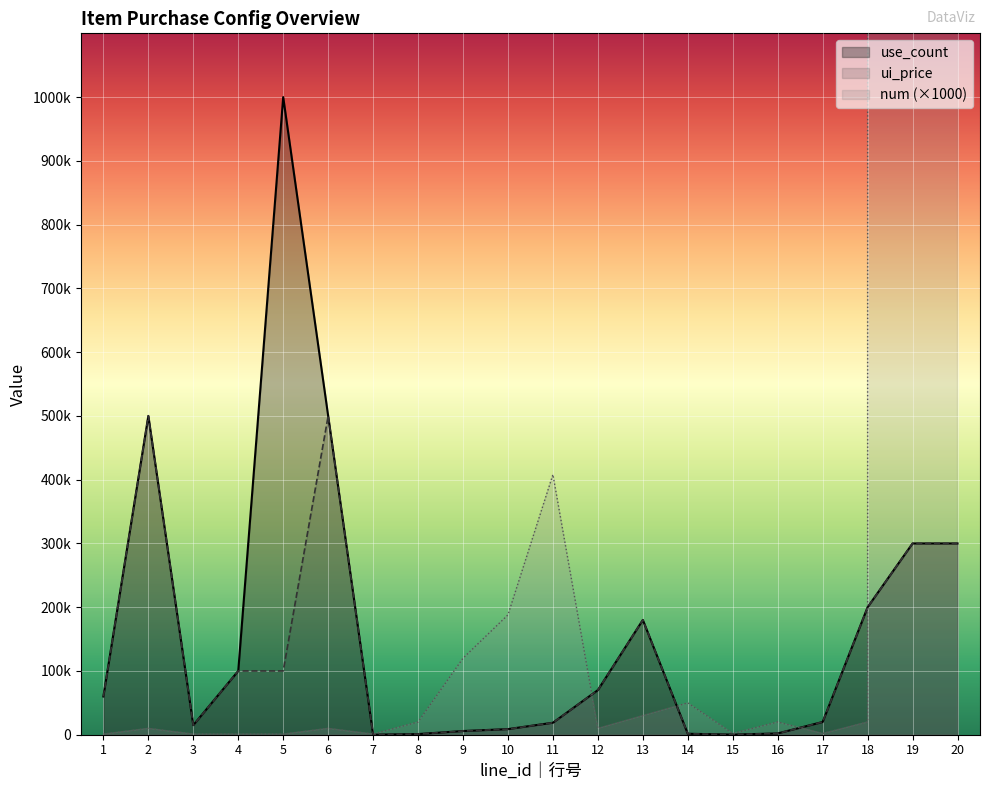

True or false: num and ui_price cross at least once.

True